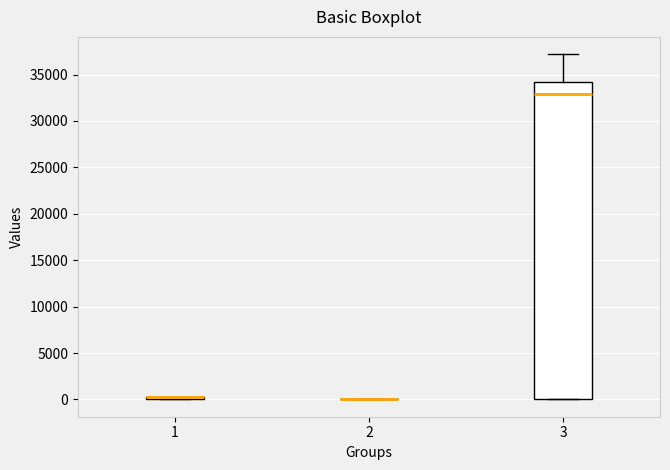

Which box is the tallest, from its lower edge to its upper edge?

3